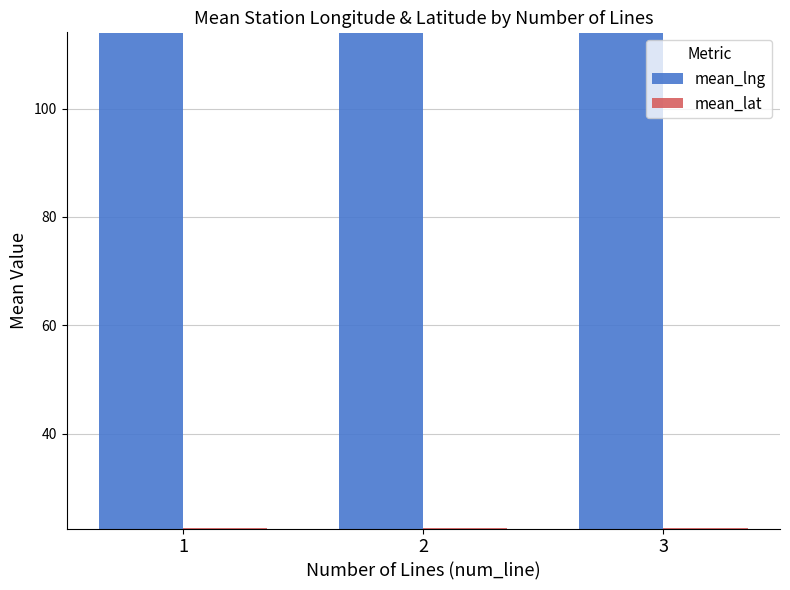

List the series in order of their peak value, highest first.

mean_lng, mean_lat